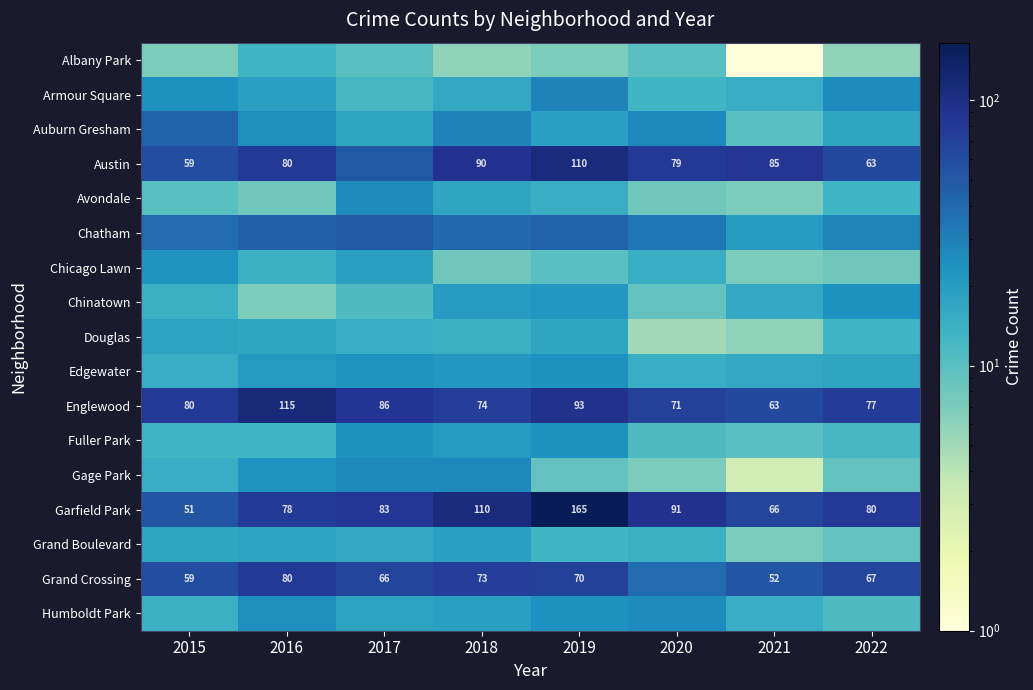

Which series has the widest spread of values?

Garfield Park